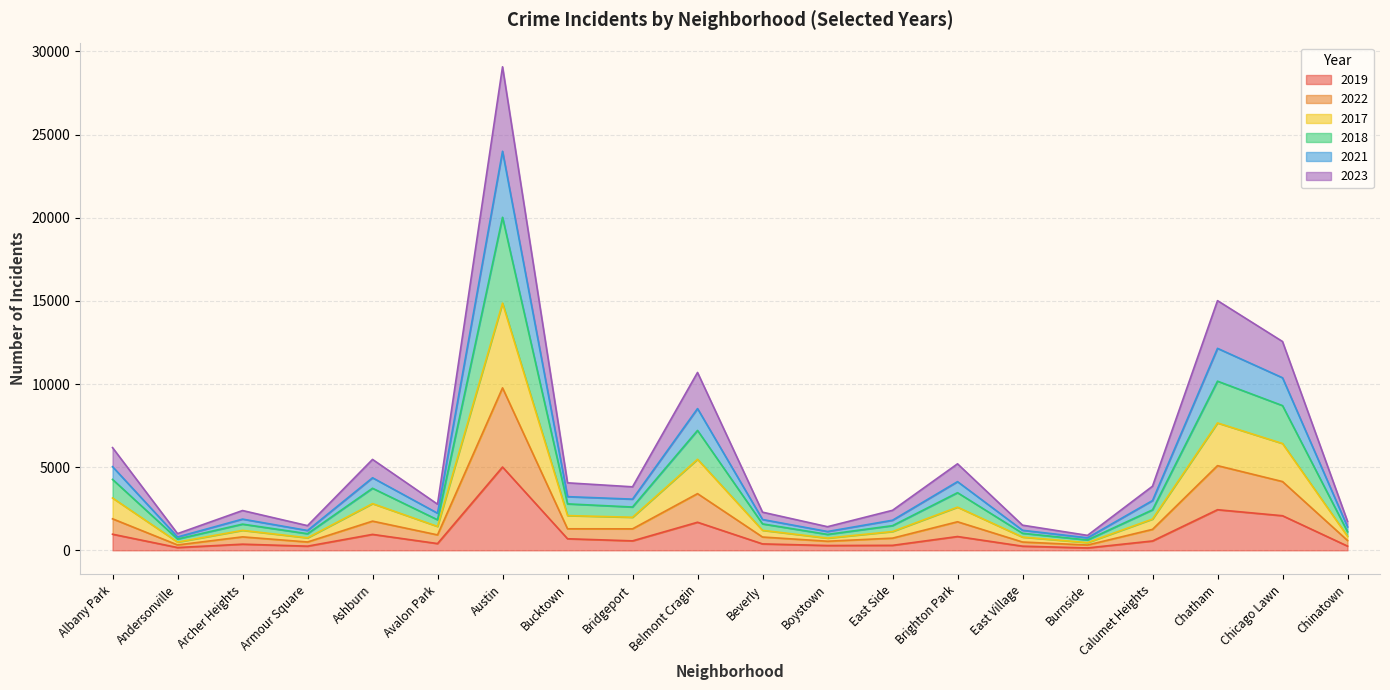

What are all the series names shown in the legend?

2019, 2022, 2017, 2018, 2021, 2023